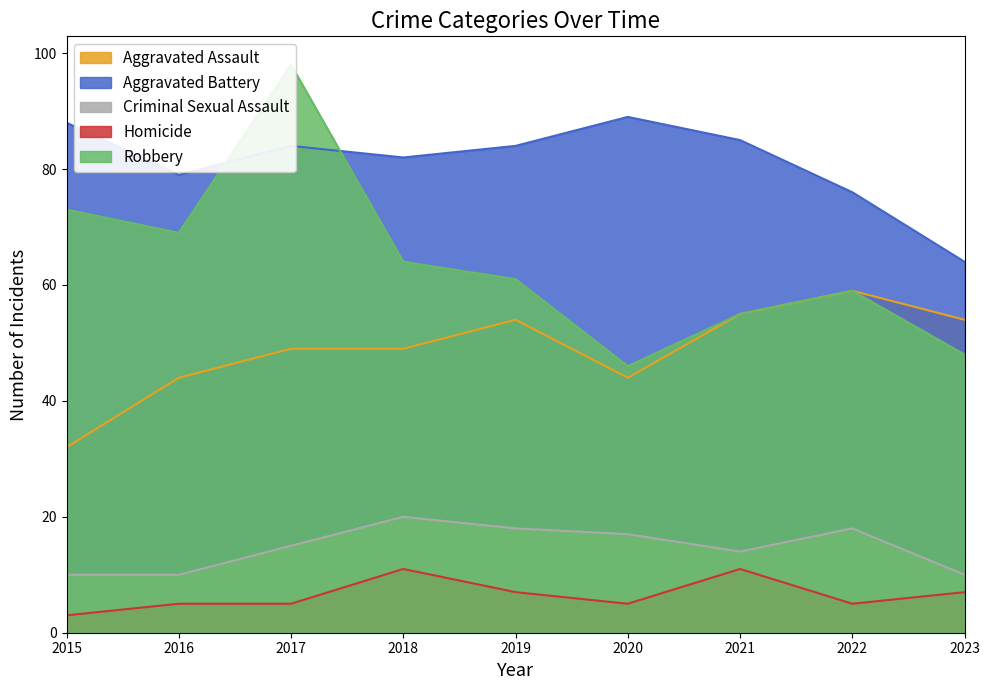

What is the maximum value shown in the chart?

98